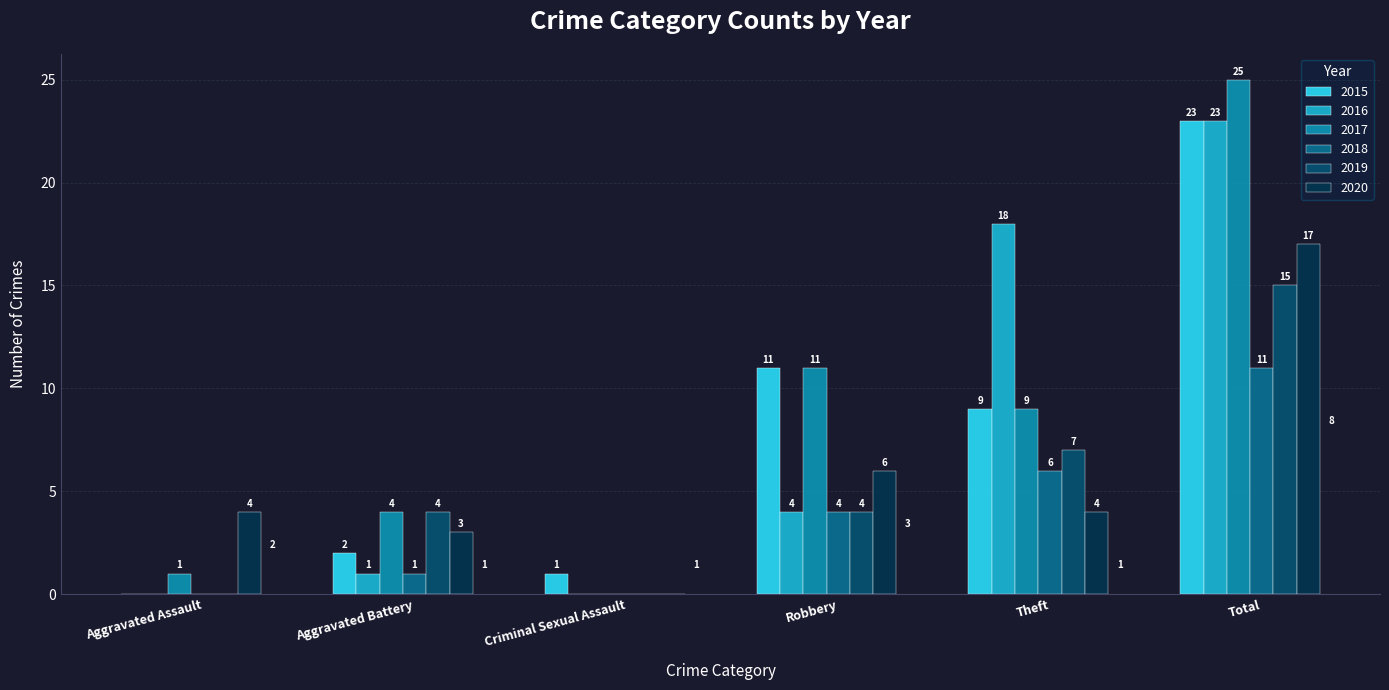

Is the value of 2015 at Robbery greater than the value of 2020 at Aggravated Battery?

Yes